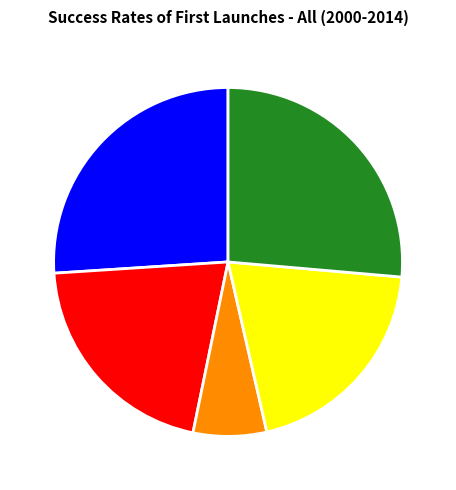

How many segments does this pie chart have?

5